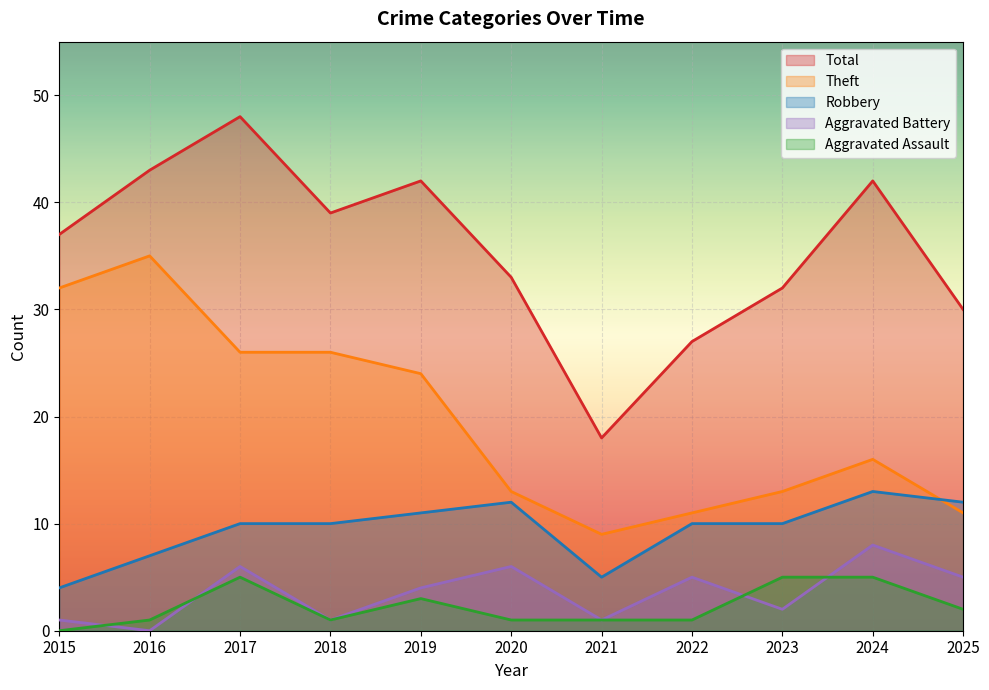

The value of Robbery at 2015 is 4. True or false?

True